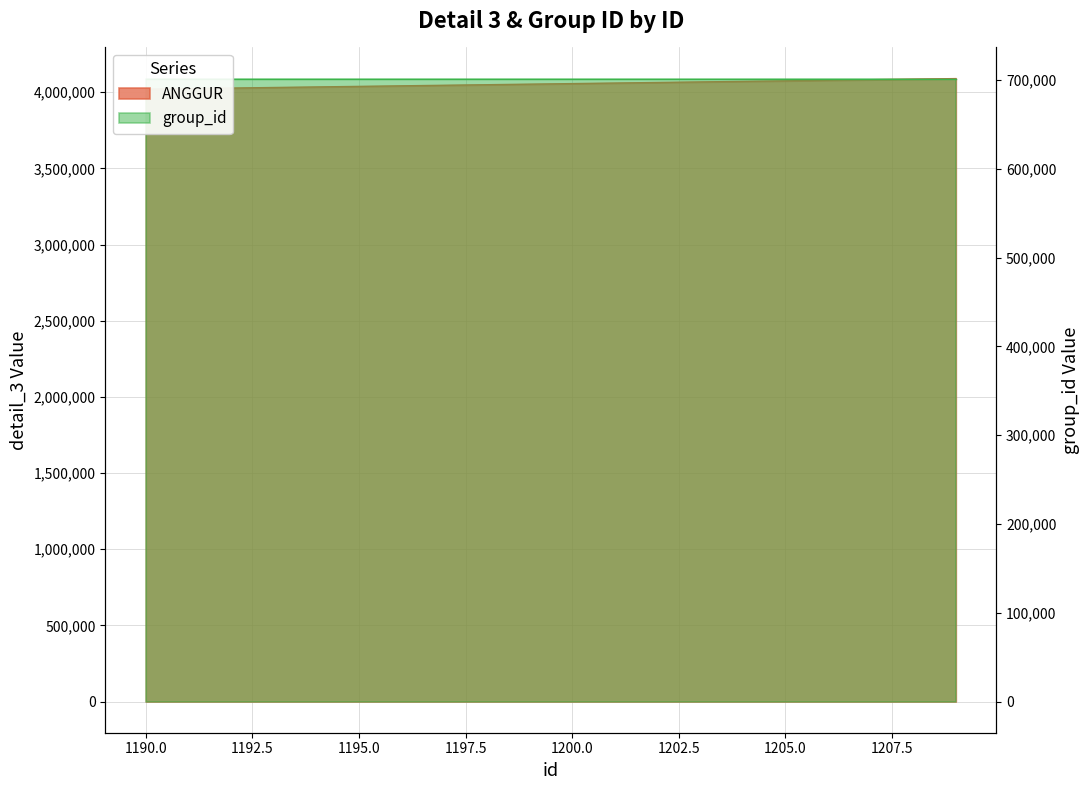

What is the change in value from 1195 to 1198?

+10972.0